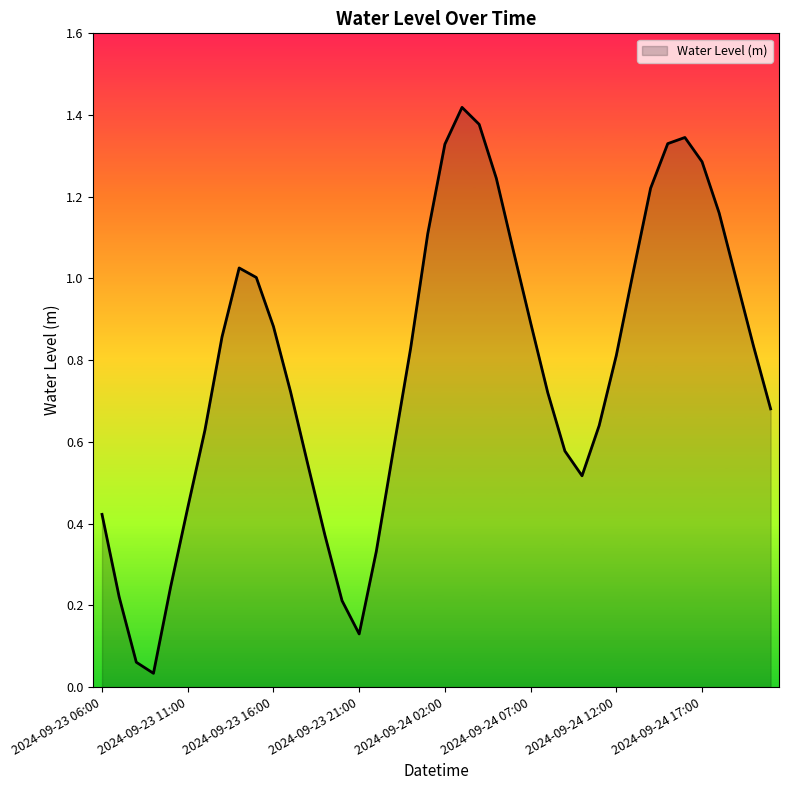

Is this an area chart (filled region under the line)?

Yes